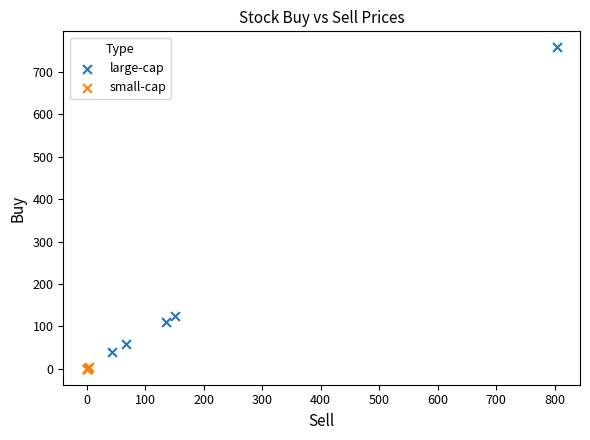

Which series contains the highest Y value?

large-cap